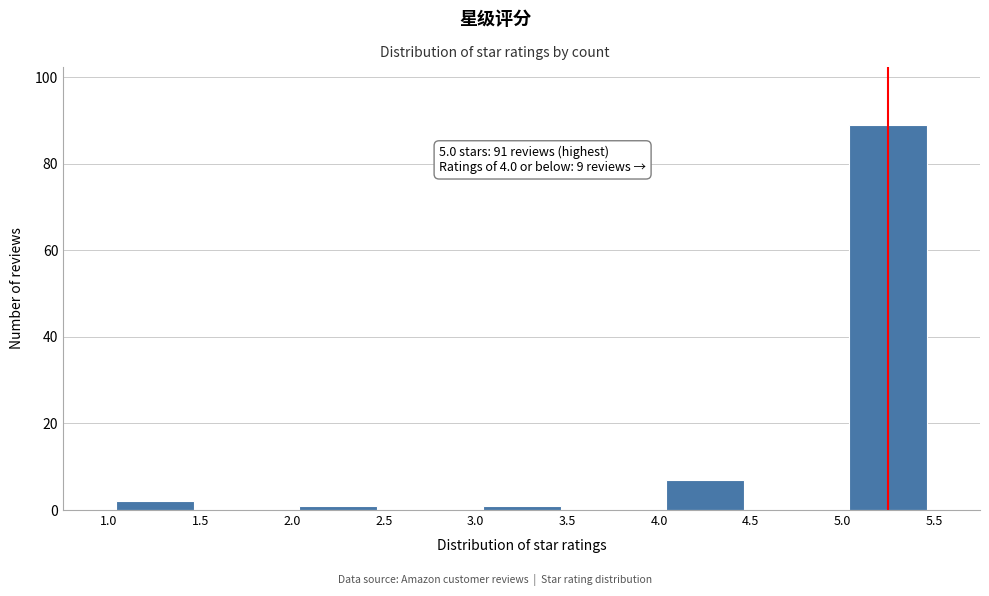

Which range on the x-axis has the tallest bar?

5.0 to 5.5